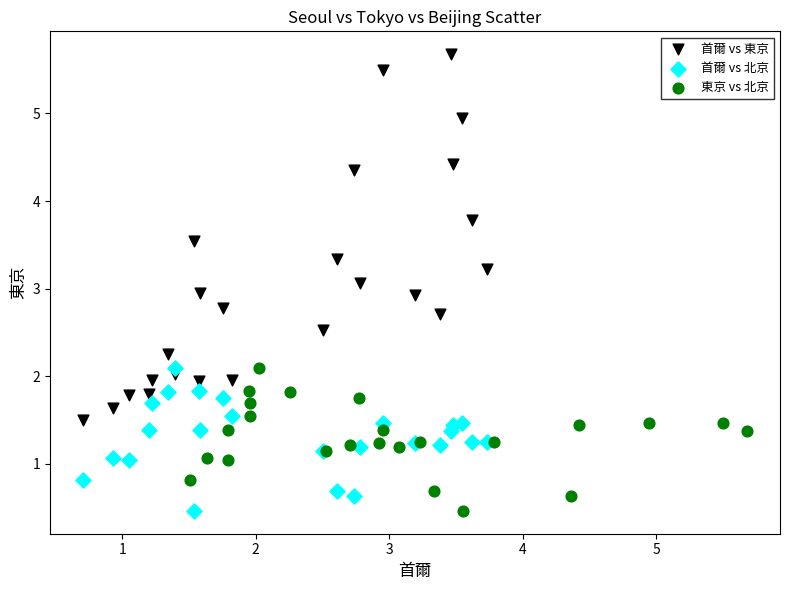

Which series has the widest spread of Y values?

首爾 vs 東京